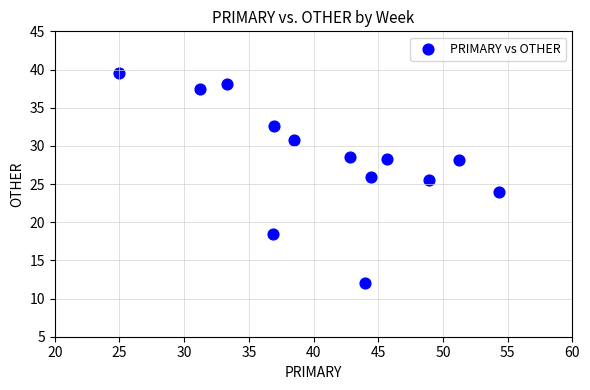

What is the range of X values (max minus min)?

29.3